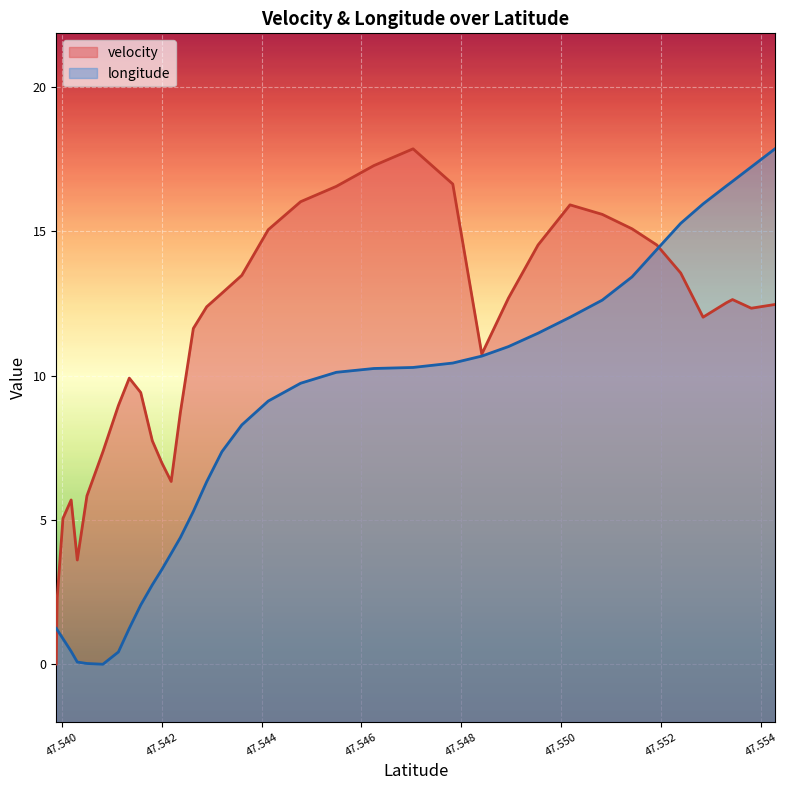

How many intersections are there between velocity and longitude?

2